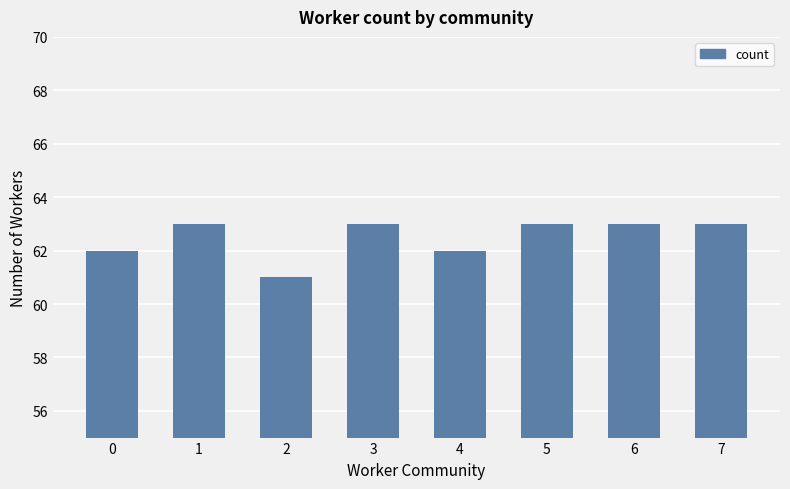

What value does the data have at 3?

63